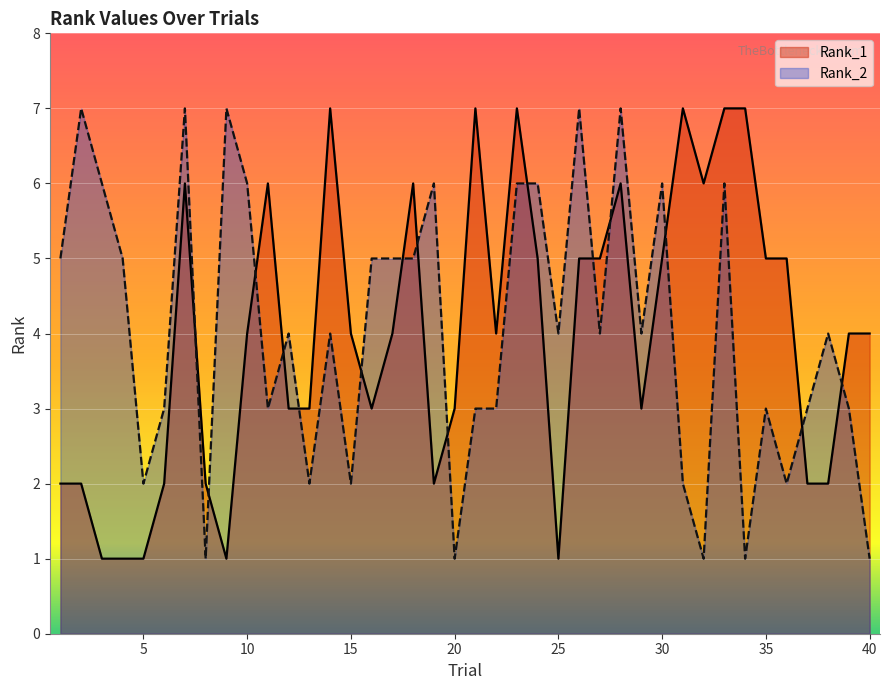

Rank the series at 24 from highest to lowest value.

Rank_2, Rank_1